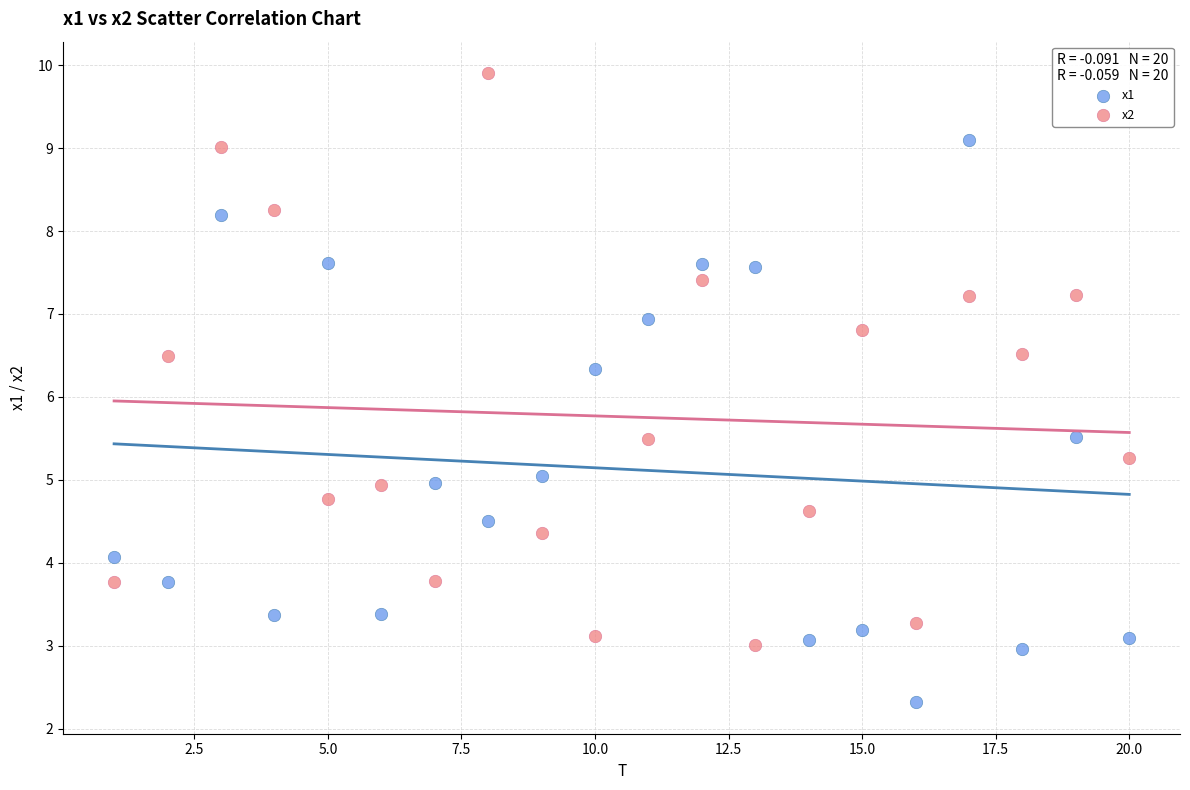

Across all data points, what is the range of Y values (max minus min)?

7.6